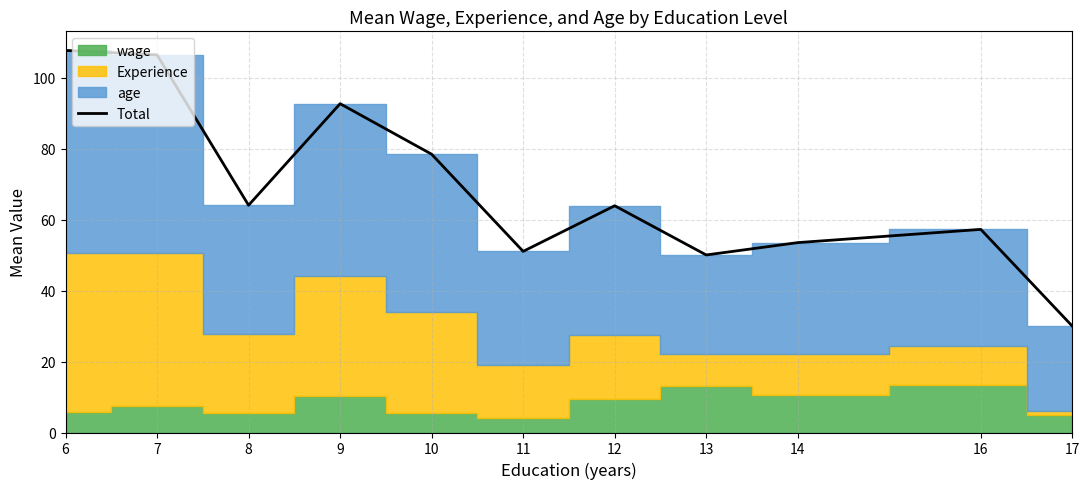

True or false: the data shows 92.7 at 9.

True